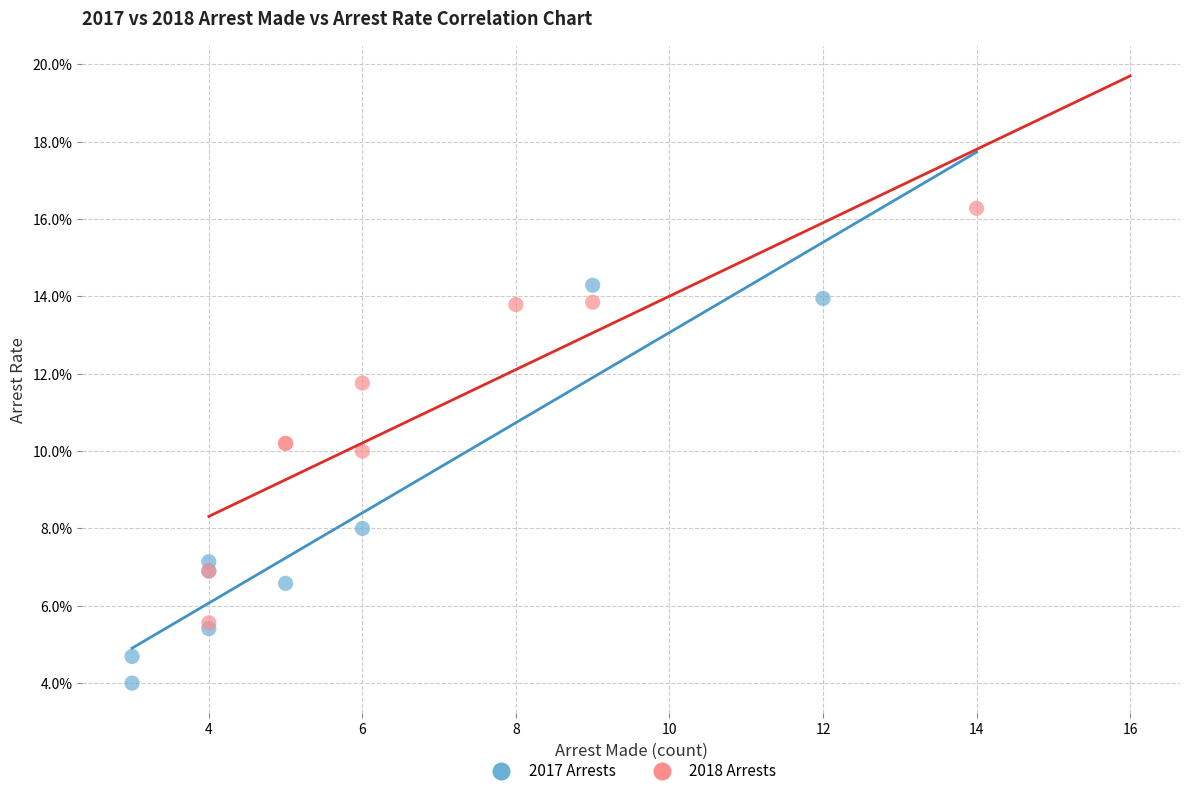

Which series reaches the minimum Y coordinate?

2017 Arrests